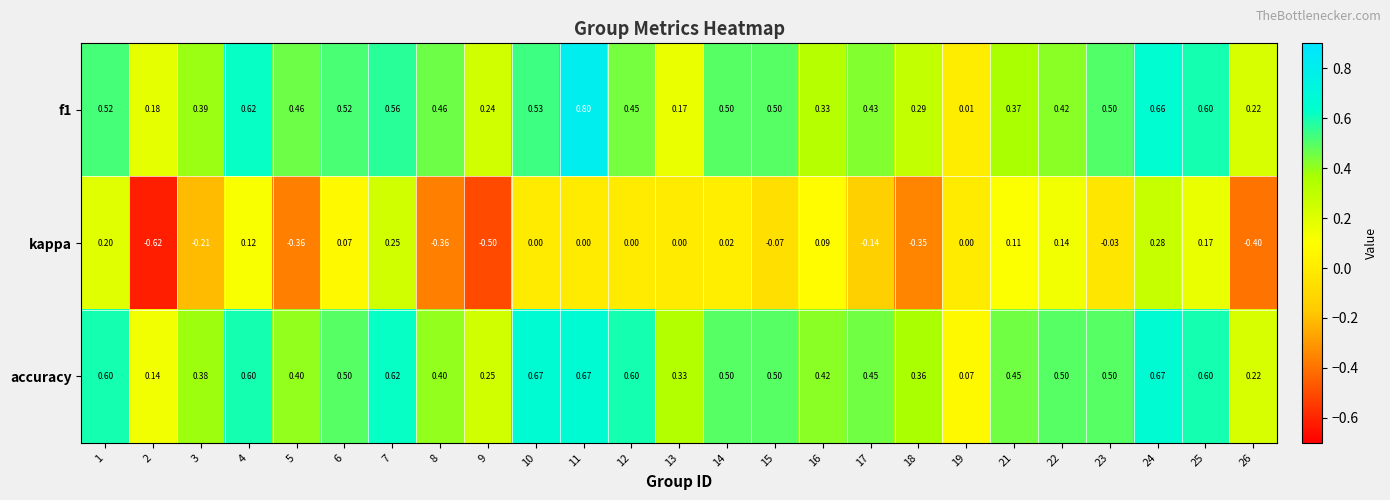

Is the value of kappa at 17 greater than the value of accuracy at 22?

No